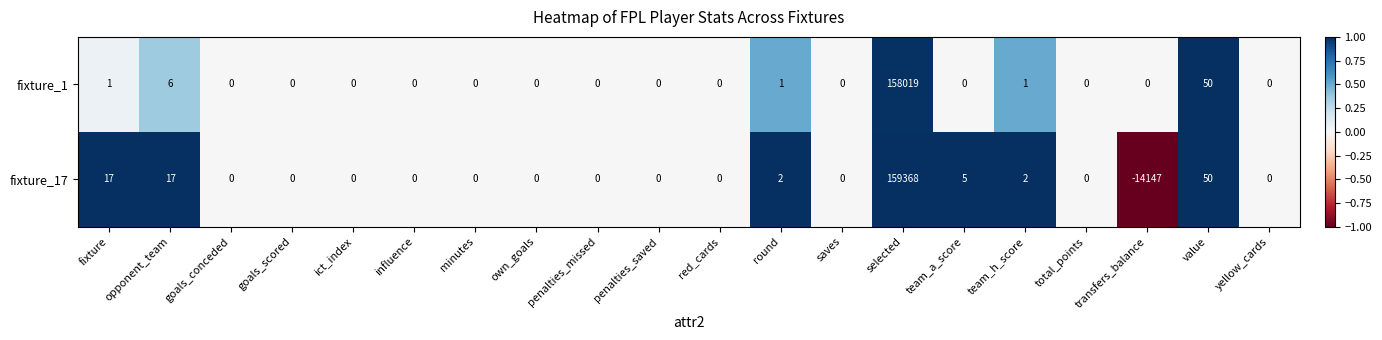

The value of fixture_17 at opponent_team is 17. True or false?

True